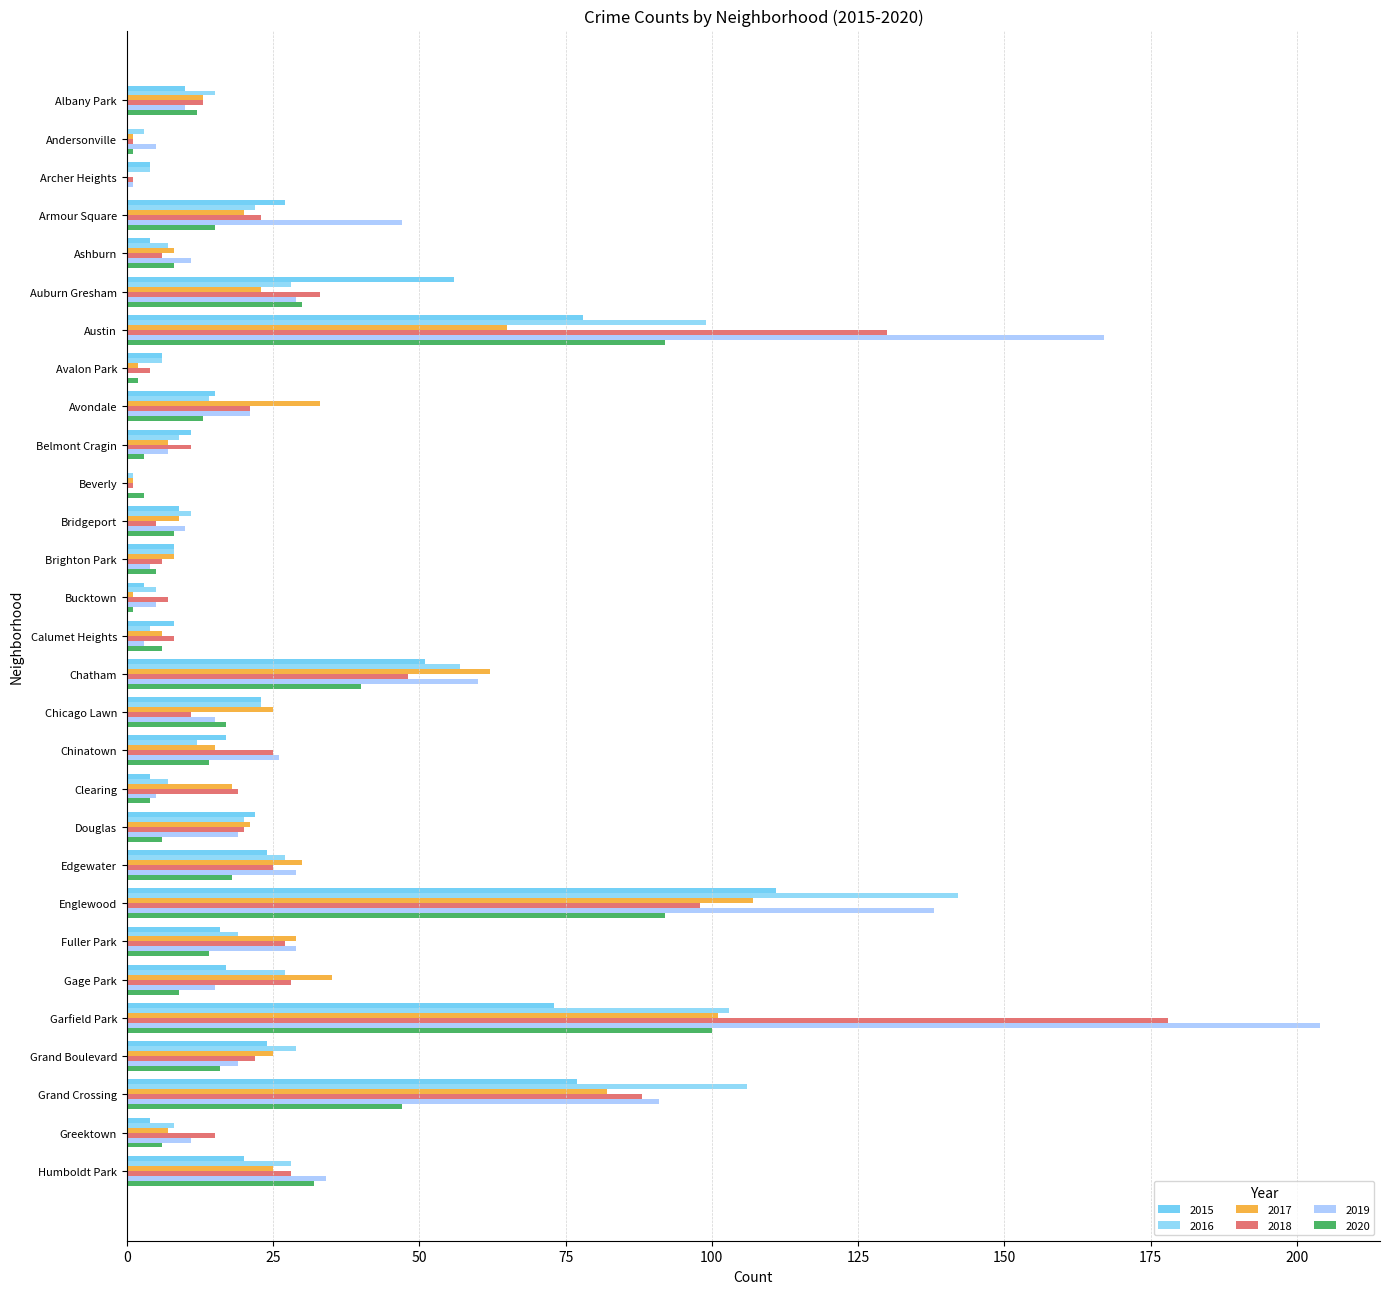

The value of 2019 at Austin is 98. True or false?

False